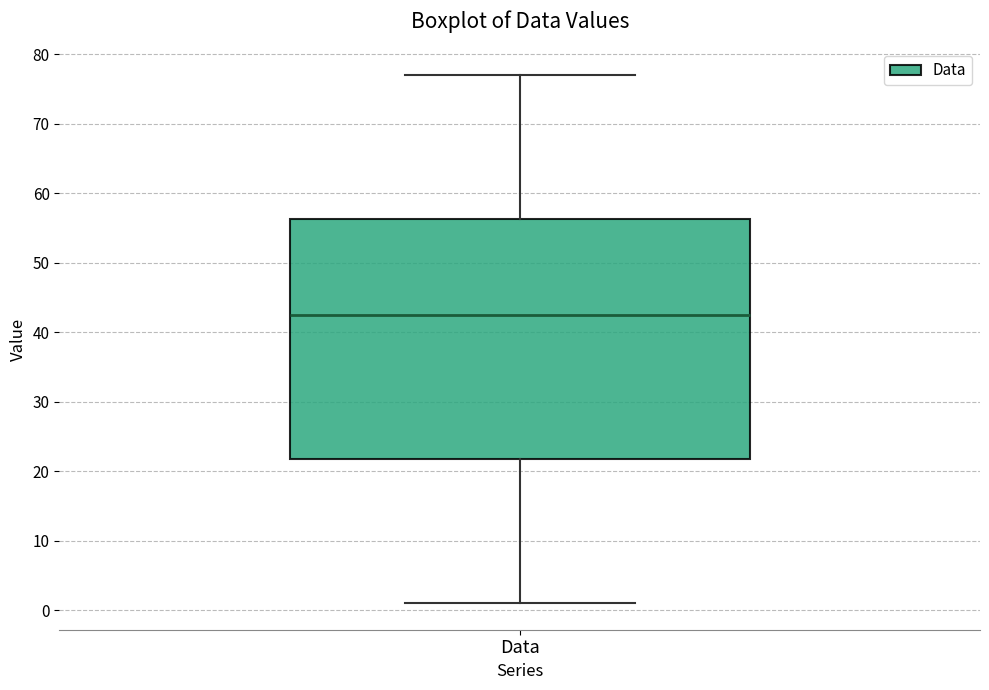

Transcribe this box plot: give where the median line is, the range the box spans, and where the two whiskers end, as read against the y-axis. The values are not printed on the chart, so give them approximately, as read against the axis.

median 43, box 22 to 56, whiskers 1 to 77